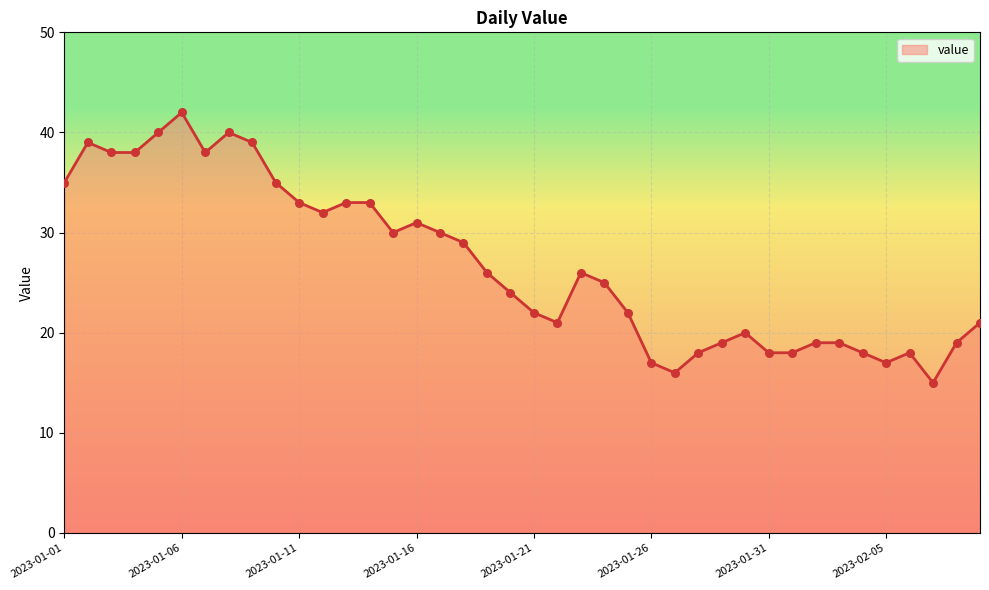

What is the difference between the maximum and minimum values?

27